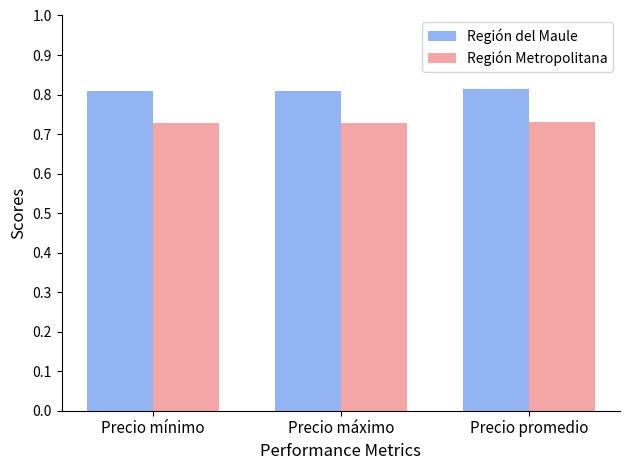

What is the sum of the Región del Maule values at Precio promedio and Precio mínimo?

1.6